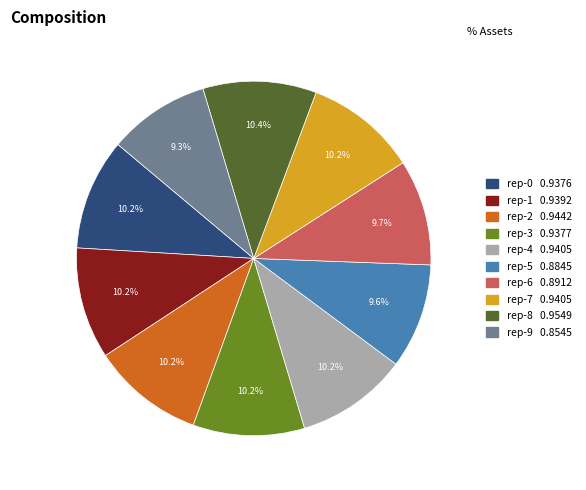

How many slices are in this pie chart?

10